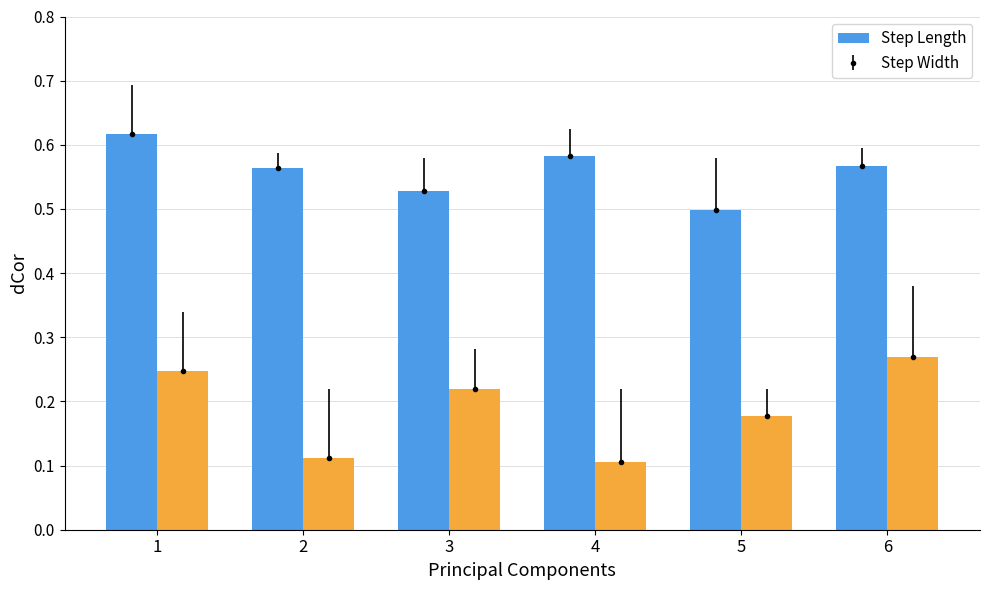

What is the total value across all series at 4?

0.7